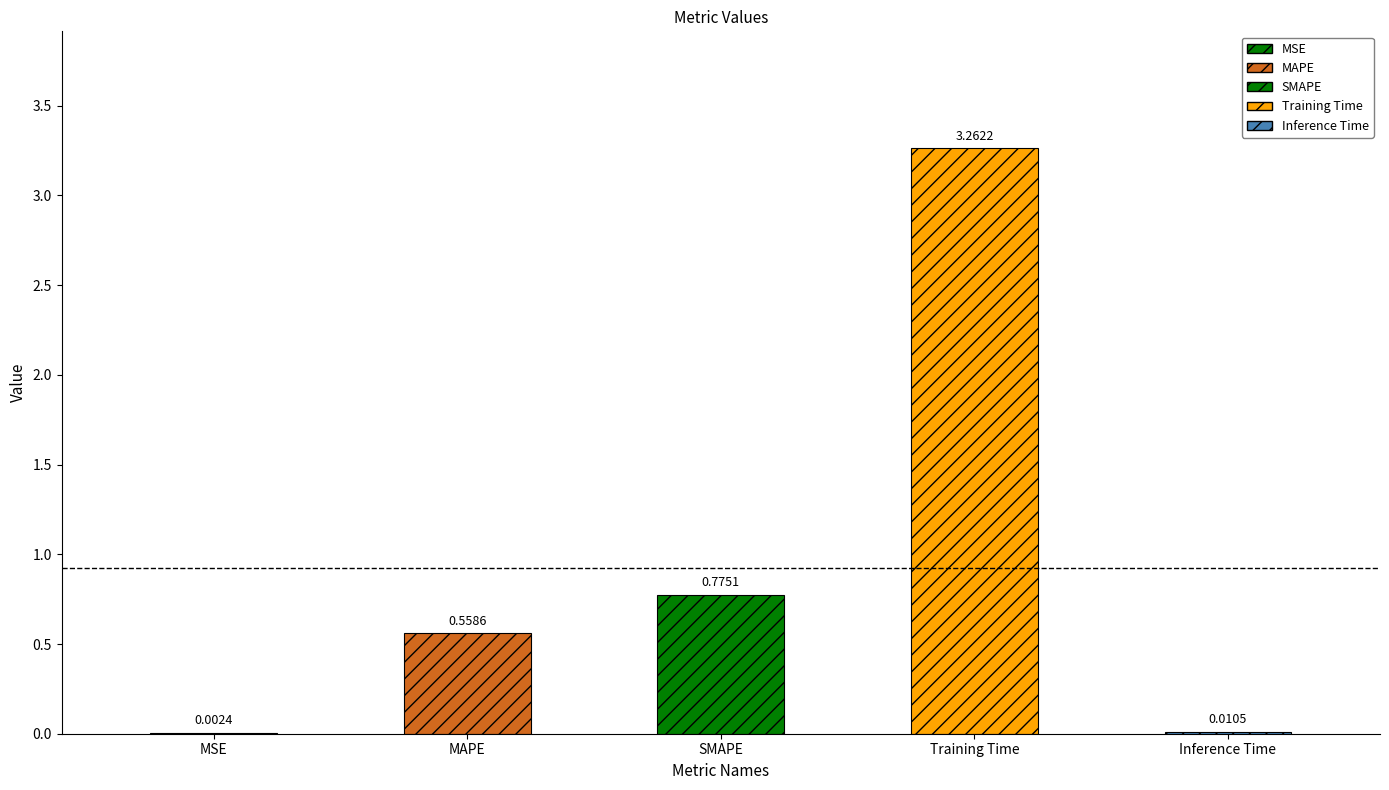

What is the label of the 3rd bar from the right?

SMAPE